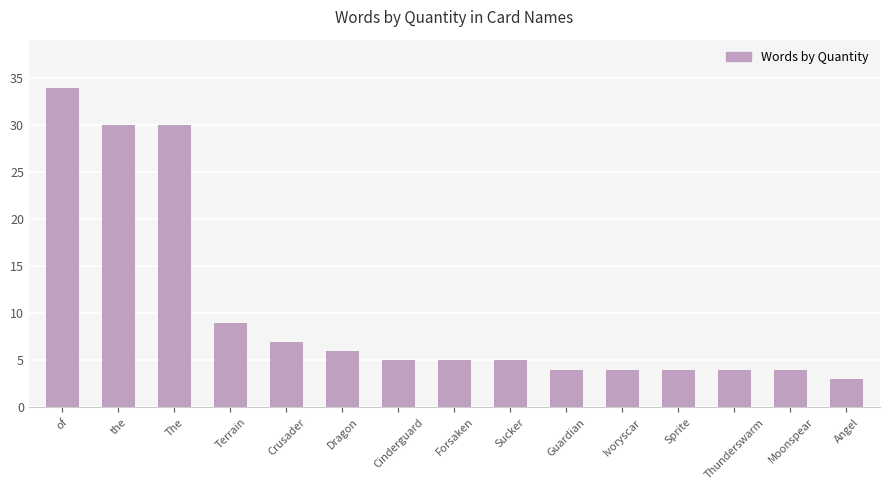

At which category does the chart reach its minimum across all series?

Angel